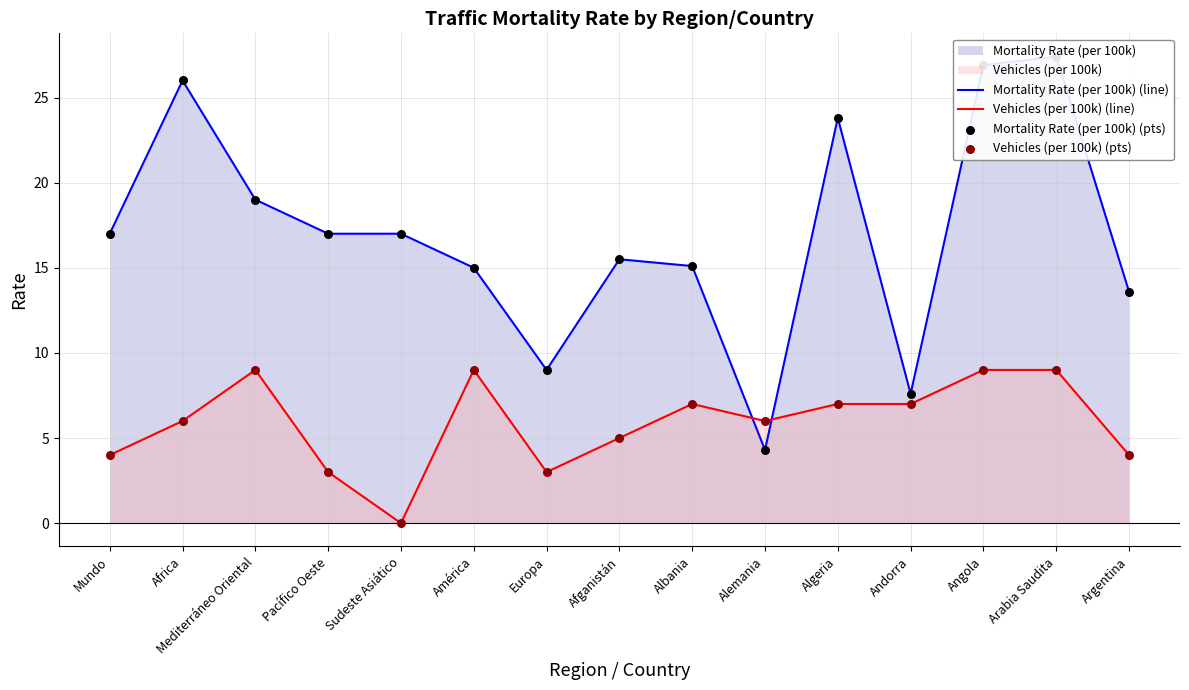

True or false: Vehicles (per 100k) (line) has a value of 10 at Andorra.

False